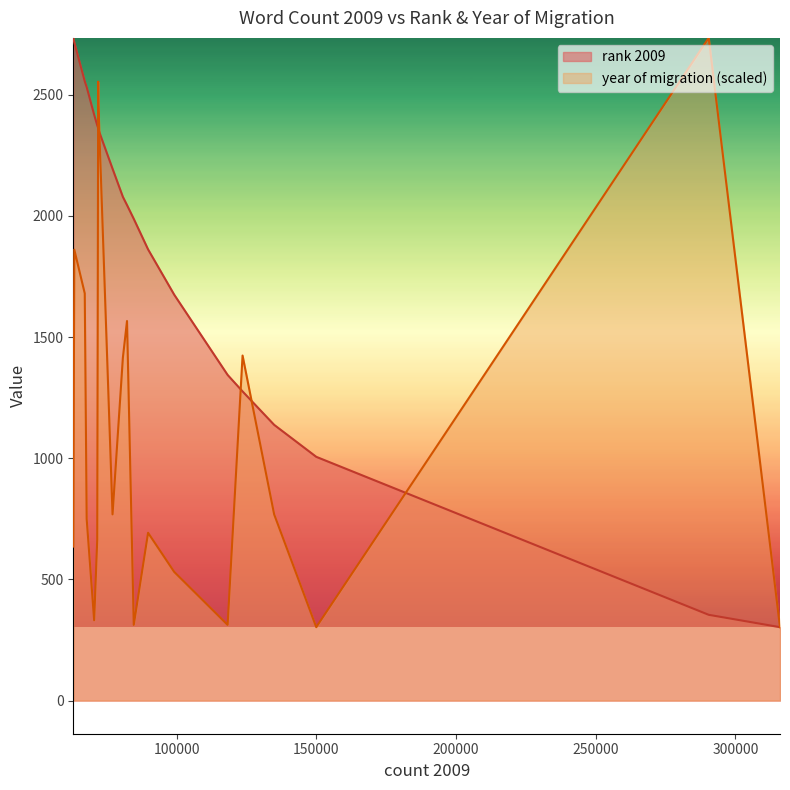

Is it true that year of migration equals 1680.5 at tier?

True